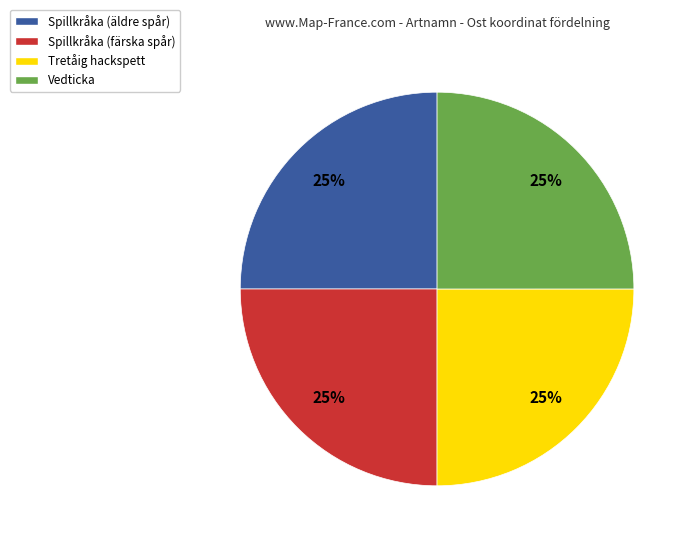

What percentage is the Tretåig hackspett slice, to the nearest percent?

25%